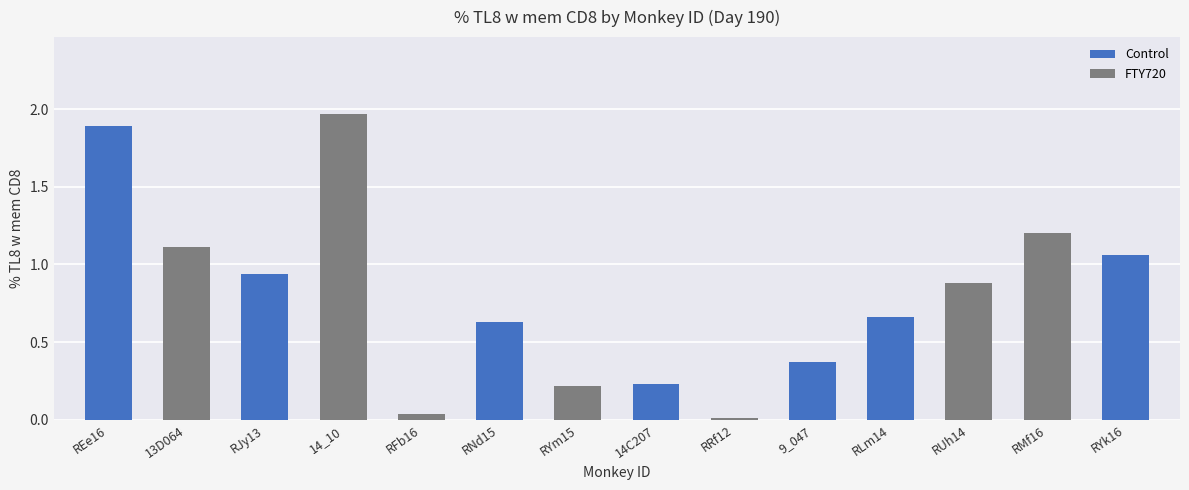

True or false: Control has a value of 0.4 at REe16.

False